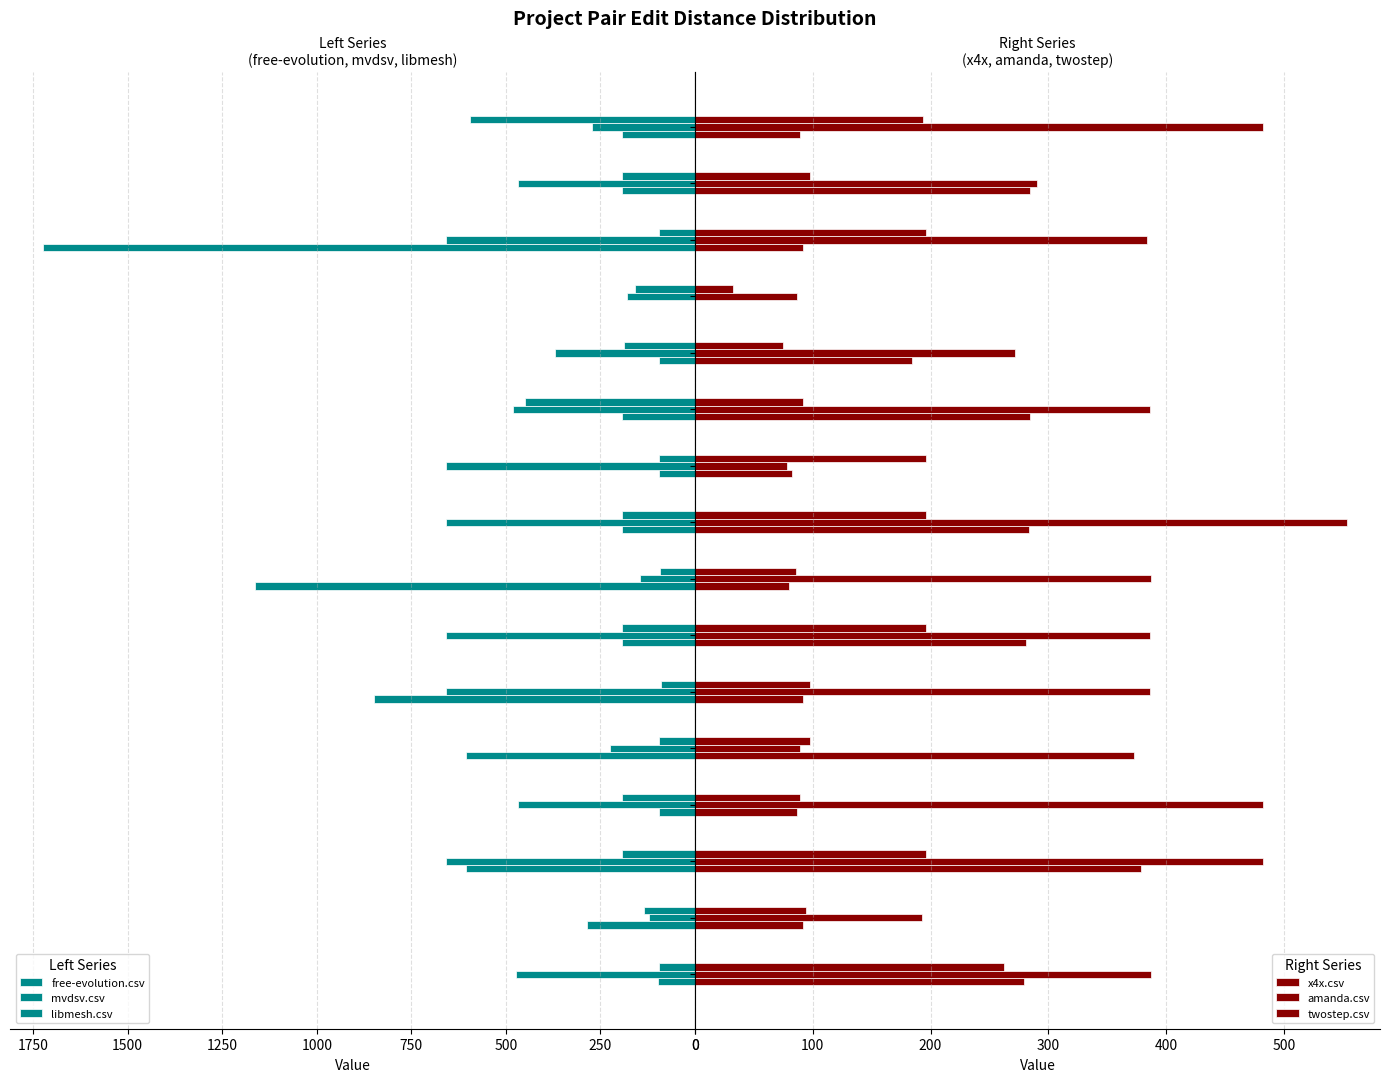

At how many categories does at least one series exceed 451?

13